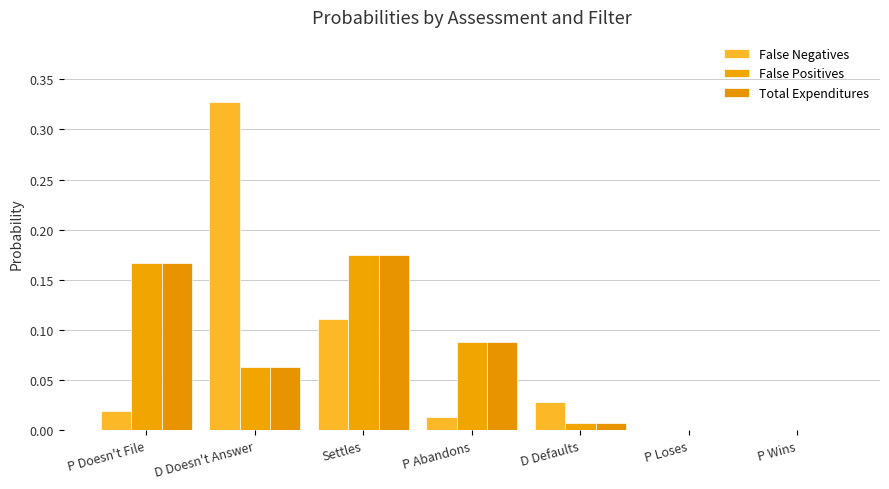

What is the sum of the False Negatives values at D Doesn't Answer and P Wins?

0.3